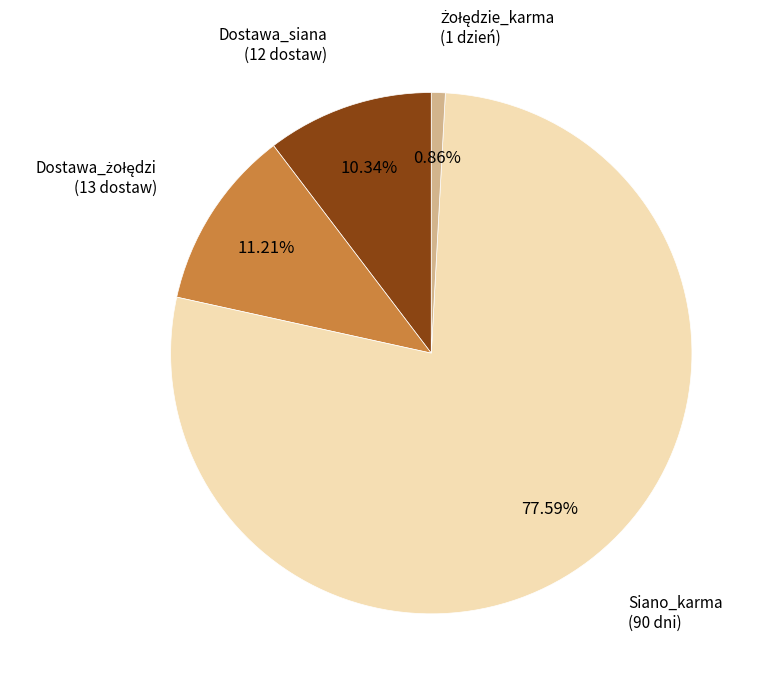

Is Siano_karma the majority of the pie?

Yes